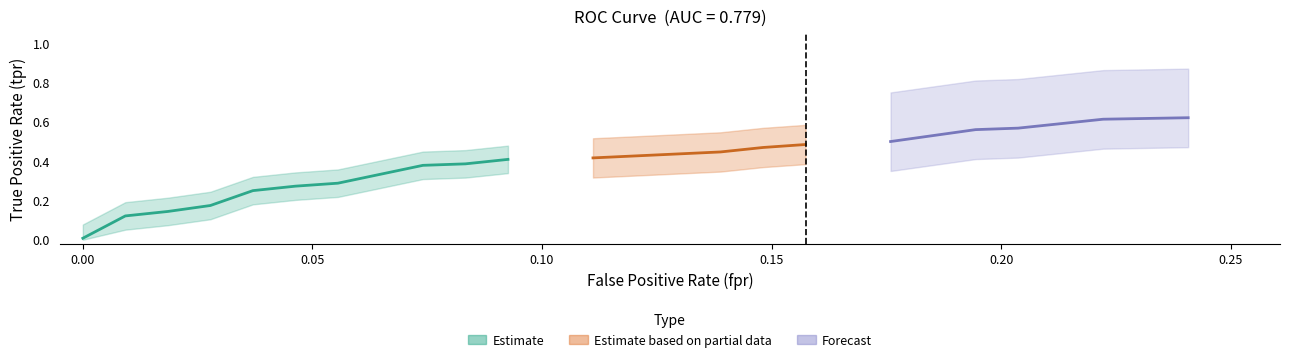

The value of fpr at 17 is 0.4. True or false?

False